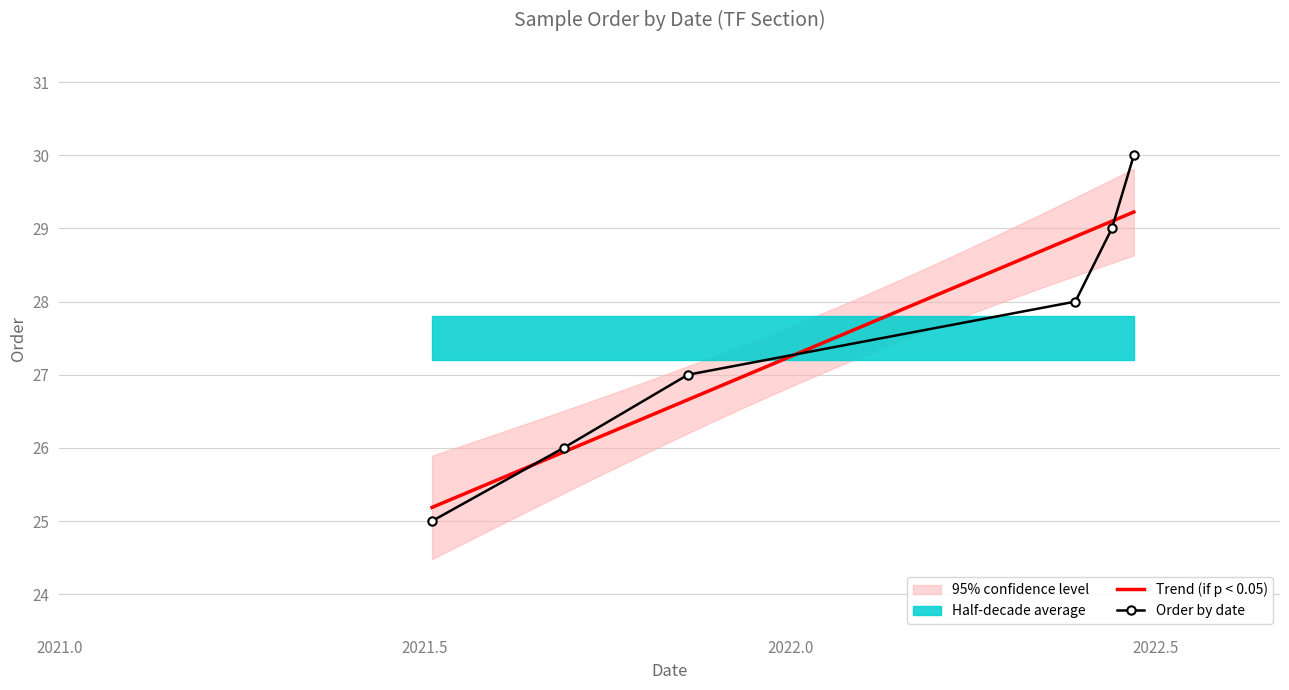

Reading left to right, list all the values displayed in this chart.

25	26	27	28	29	30